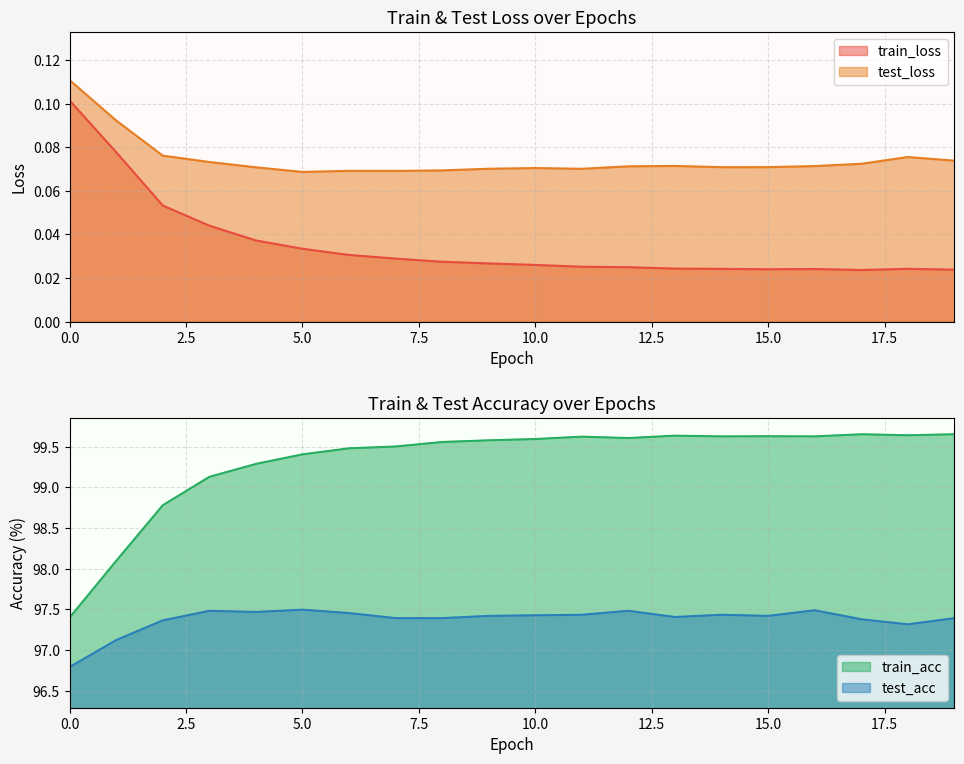

Between 3 and 16, which series saw the biggest shift?

train_loss